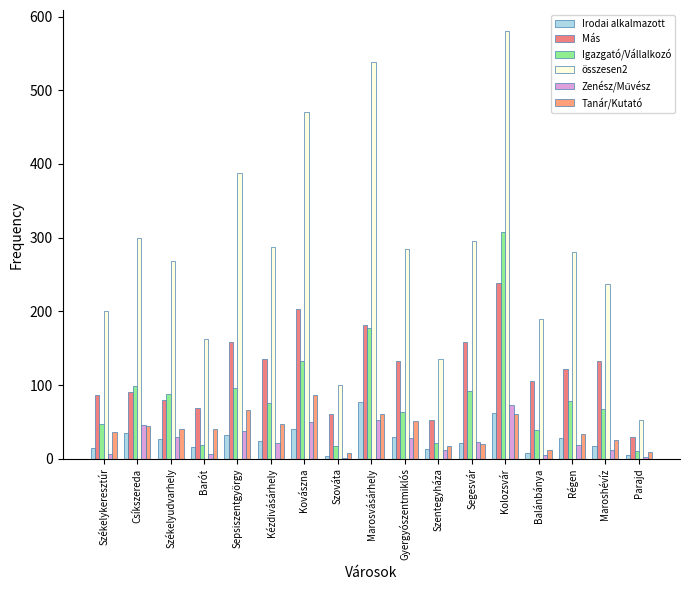

Does the chart contain stacked bars?

No